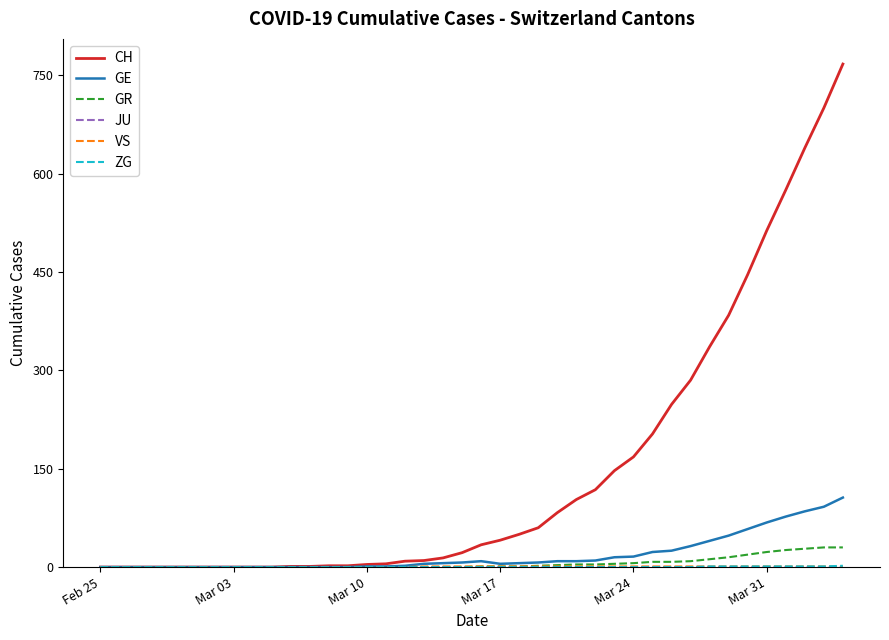

How many series are shown in this chart?

6